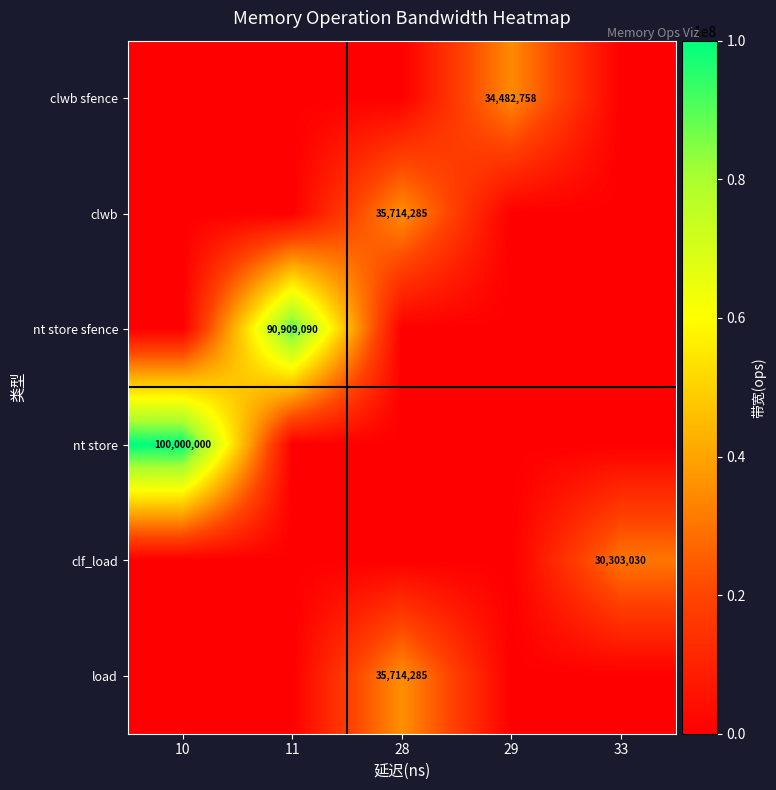

True or false: nt store has a value of 100000000 at 10.

True